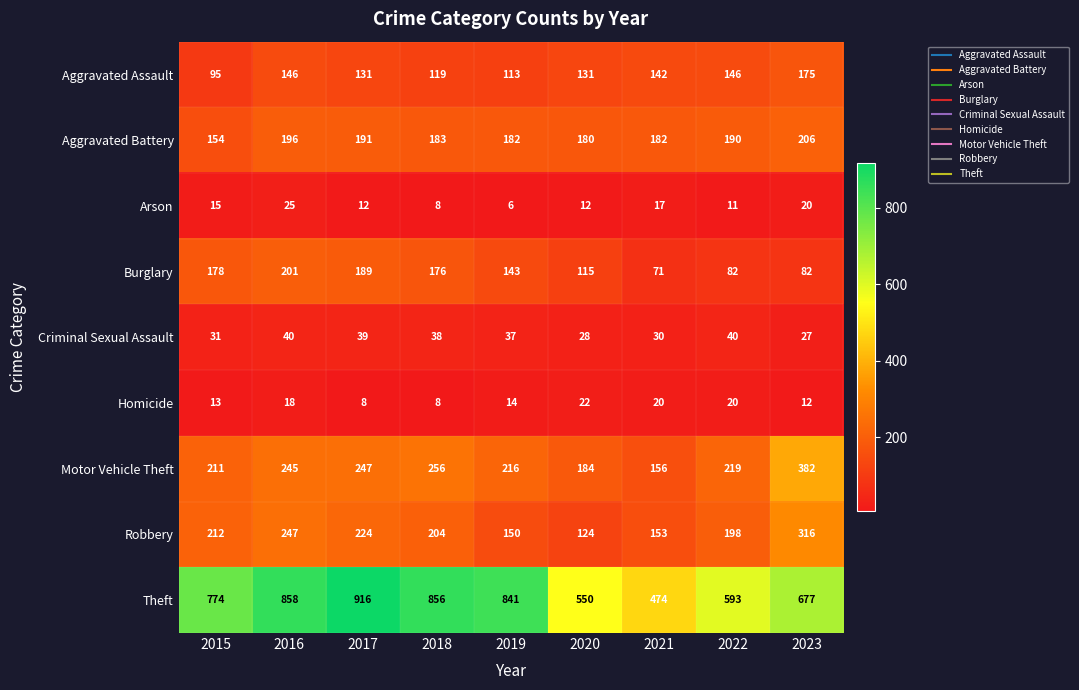

What is the minimum value shown in the chart?

6